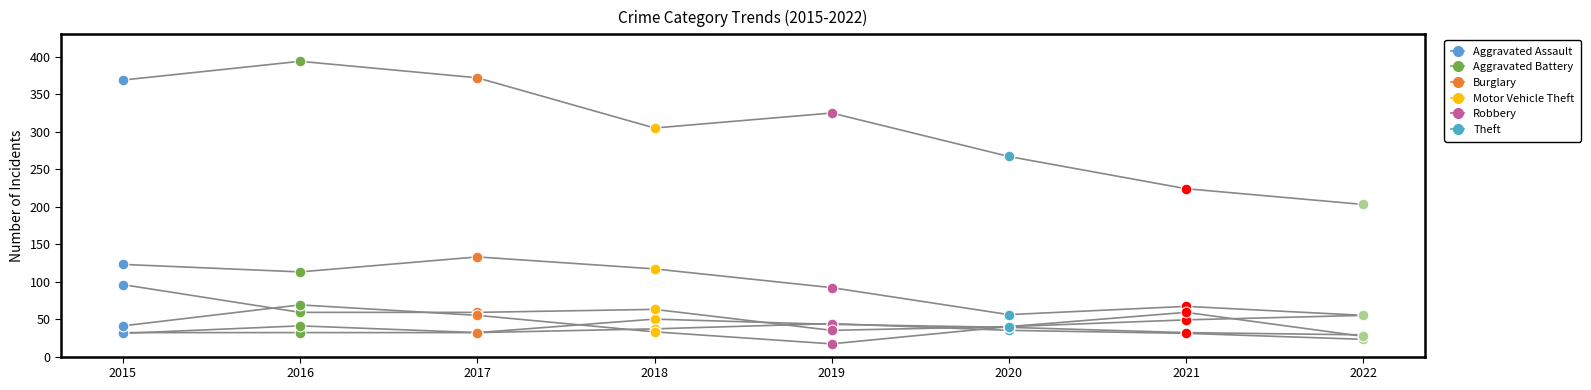

At which category is the sum across all series the highest?

2016